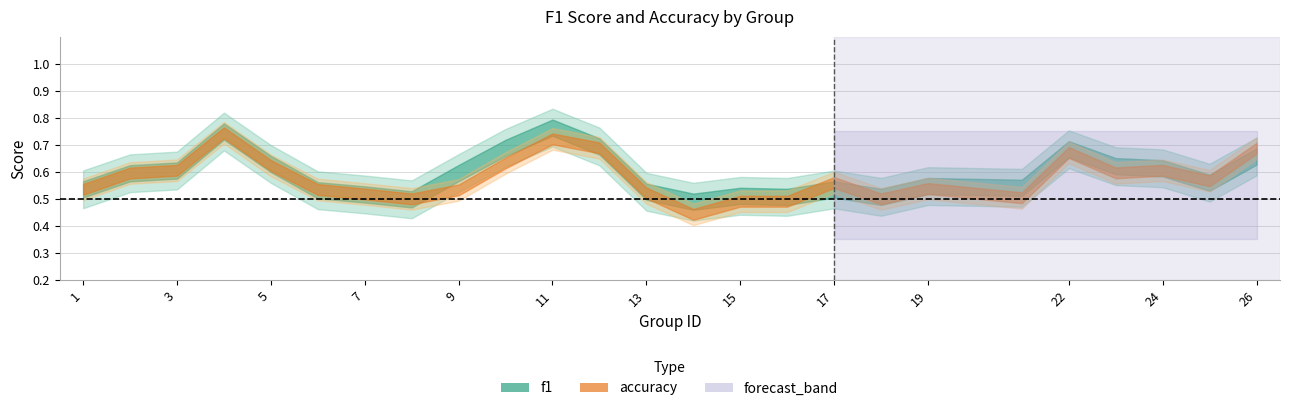

What is the sum of all accuracy values?

14.4